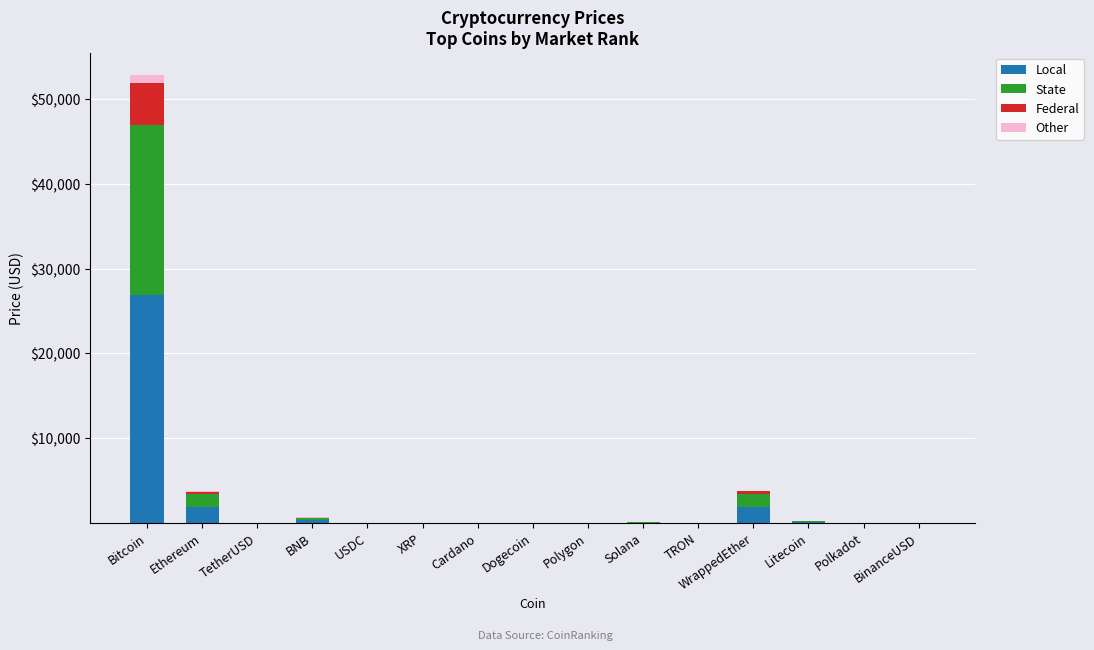

How many categories are shown in the chart?

15